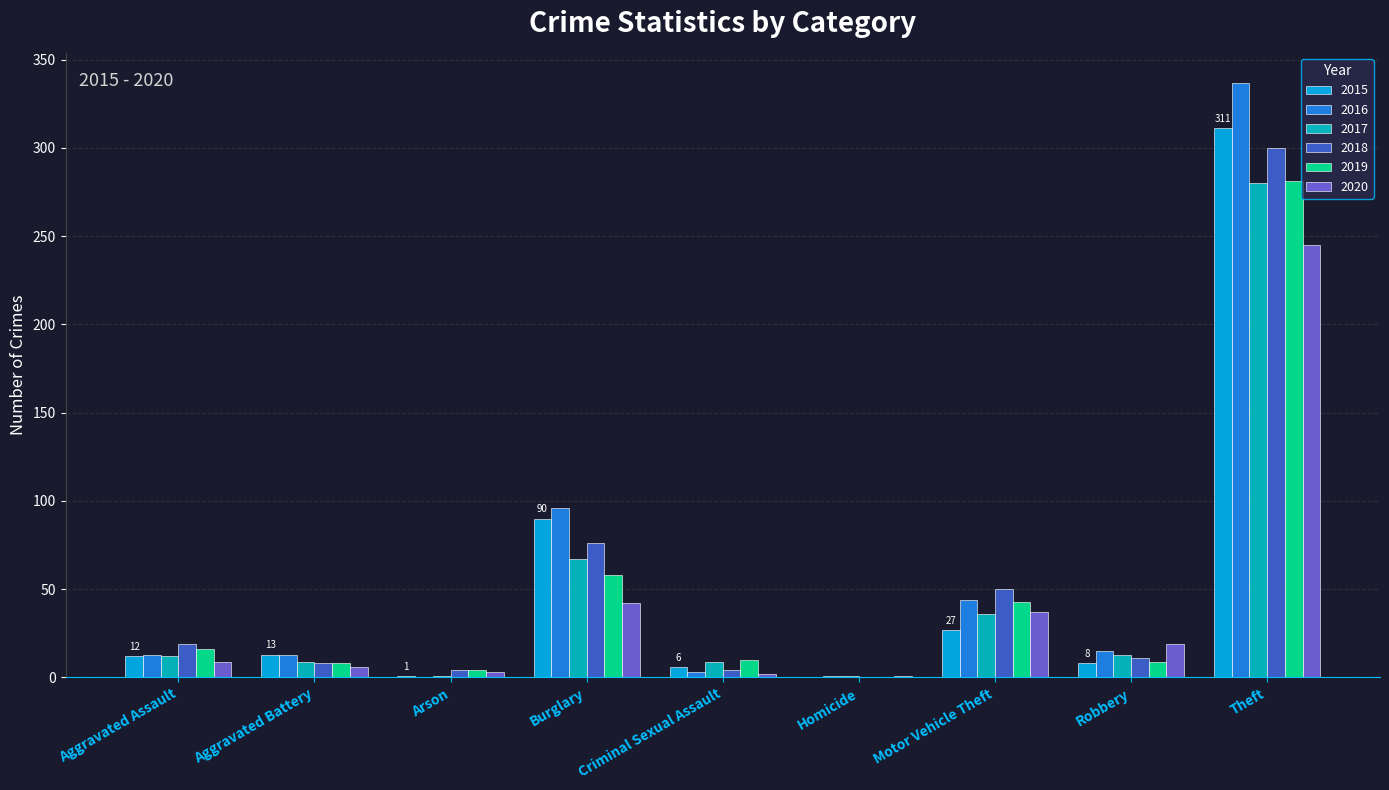

Where is 2020 nearest to the value 123?

Burglary